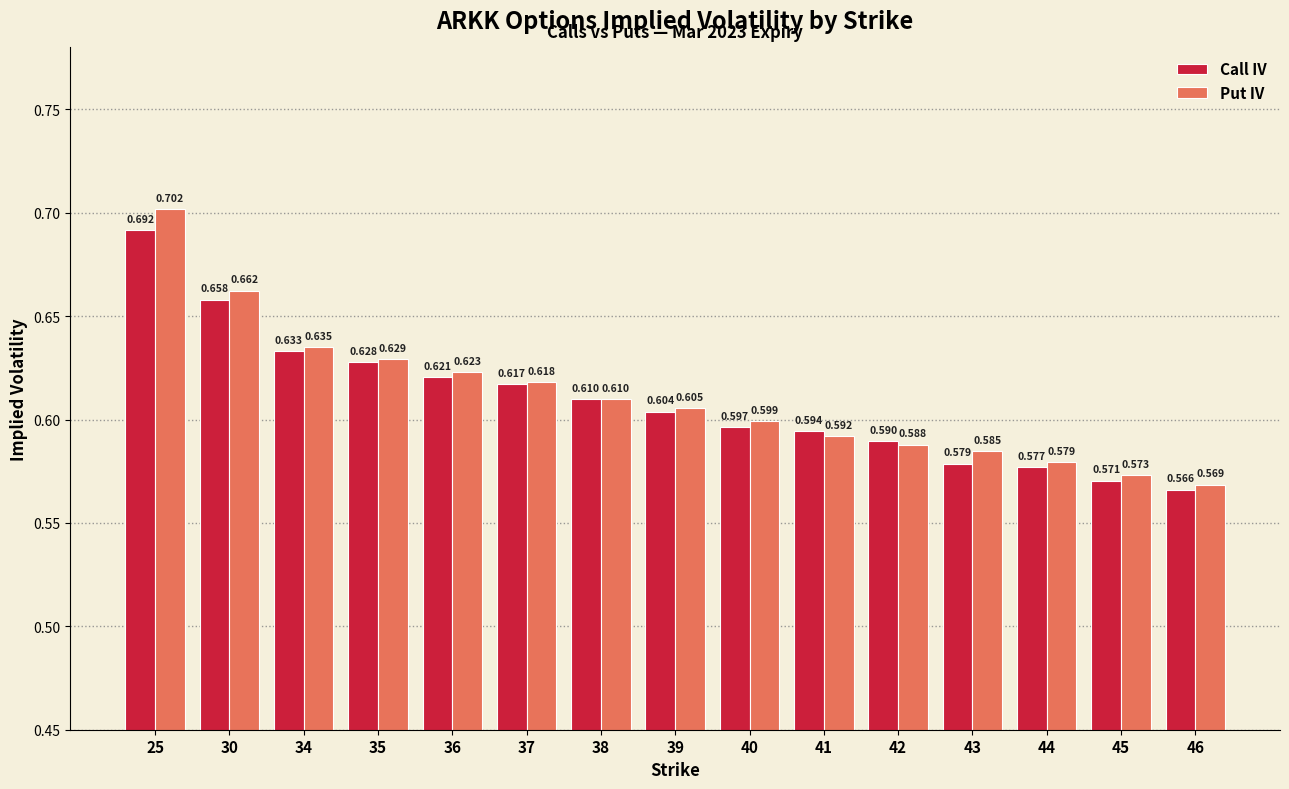

Which series changed the most between 35 and 44?

Call IV